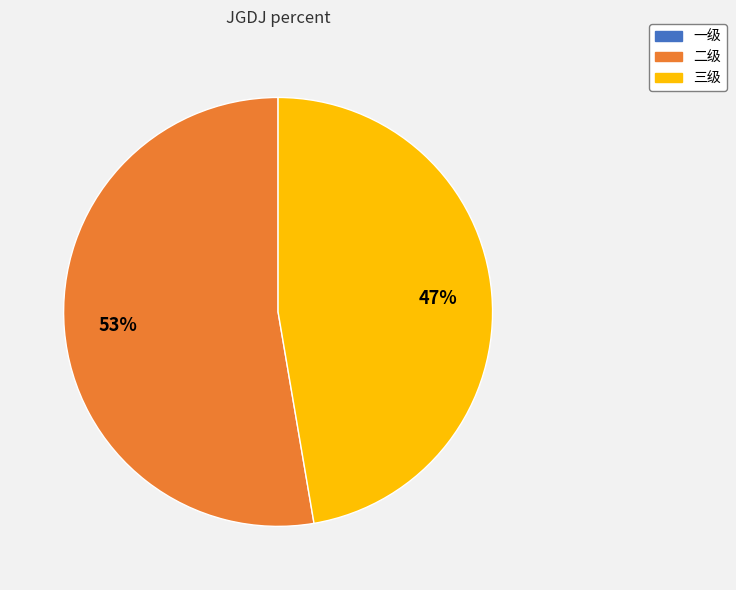

Is there any slice that represents more than half of the pie?

Yes